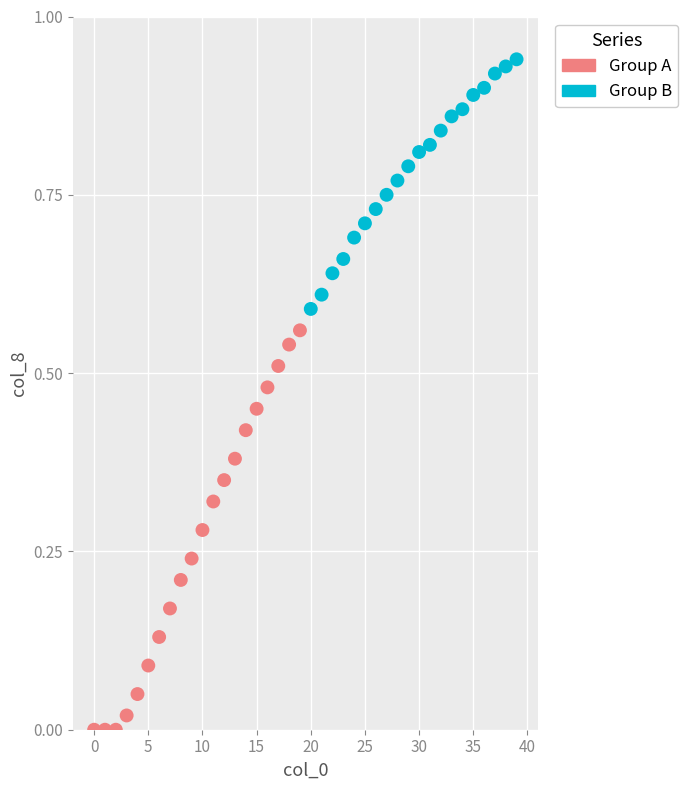

Which series reaches the minimum Y coordinate?

Group A